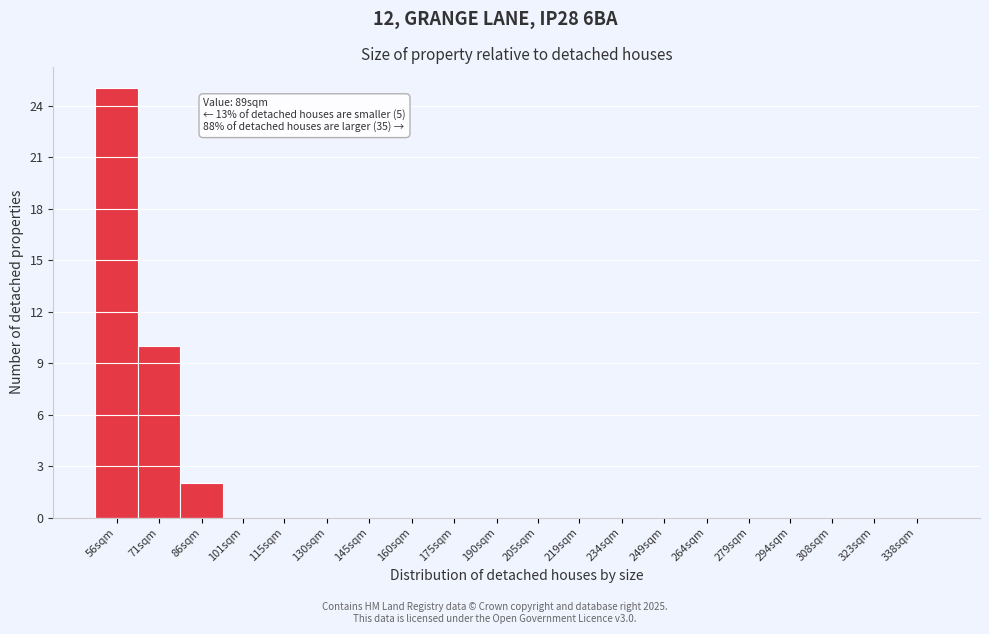

Reading left to right, what are all the values shown in this chart?

56sqm=25	71sqm=10	86sqm=2	101sqm=0	115sqm=0	130sqm=0	145sqm=0	160sqm=0	175sqm=0	190sqm=0	205sqm=0	219sqm=0	234sqm=0	249sqm=0	264sqm=0	279sqm=0	294sqm=0	308sqm=0	323sqm=0	338sqm=0